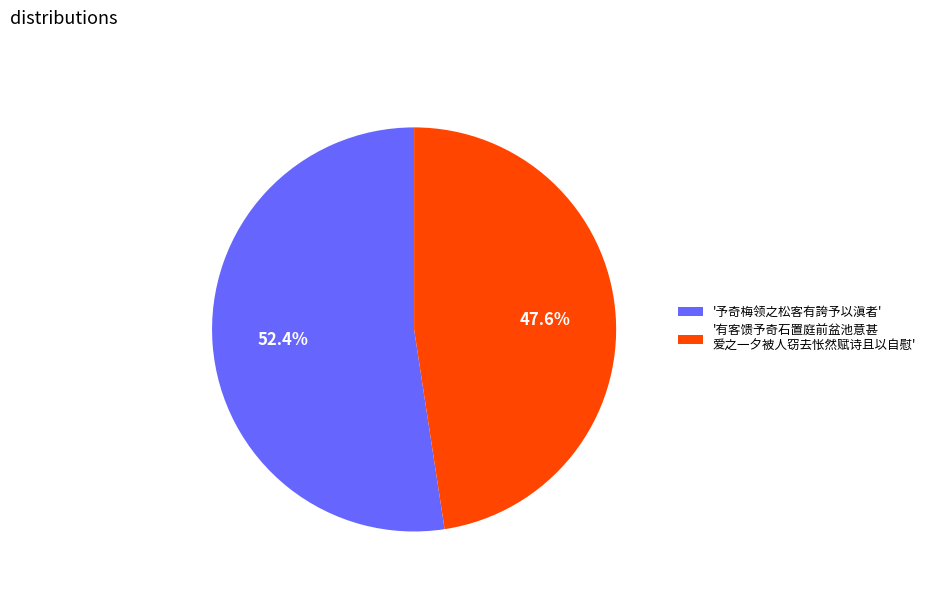

Rank the categories by value from highest to lowest.

'予奇梅领之松客有誇予以滇者', '有客馈予奇石置庭前盆池意甚 爱之一夕被人窃去怅然赋诗且以自慰'